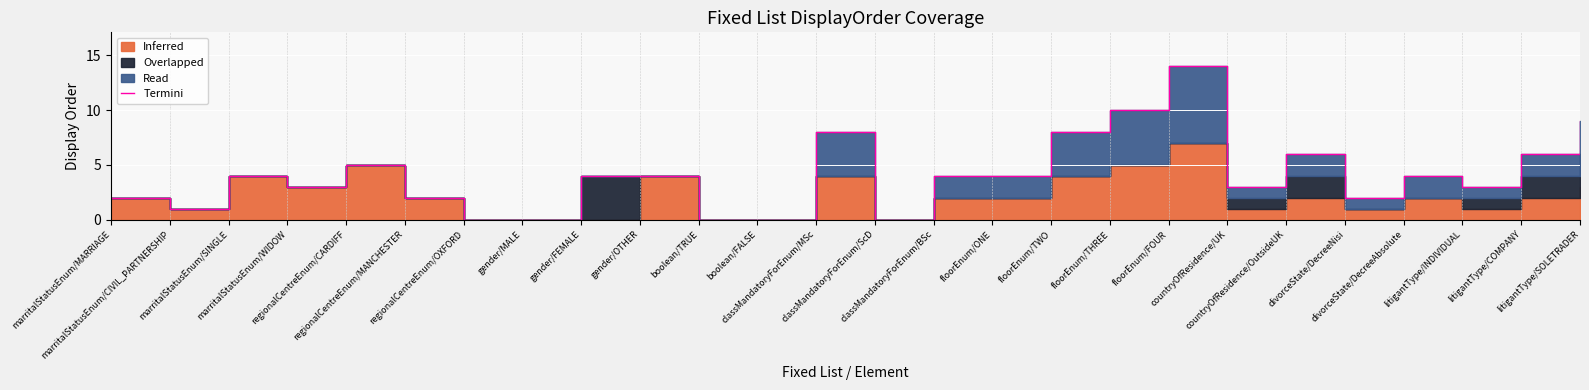

Where does the data first go above 4?

regionalCentreEnum/CARDIFF